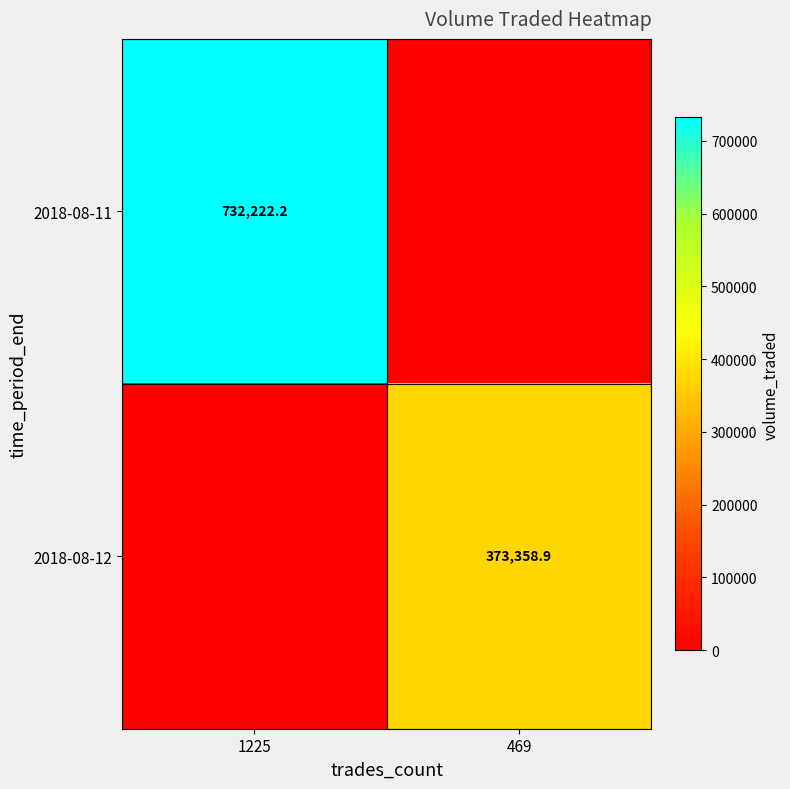

Between 1225 and 469, which is larger?

1225